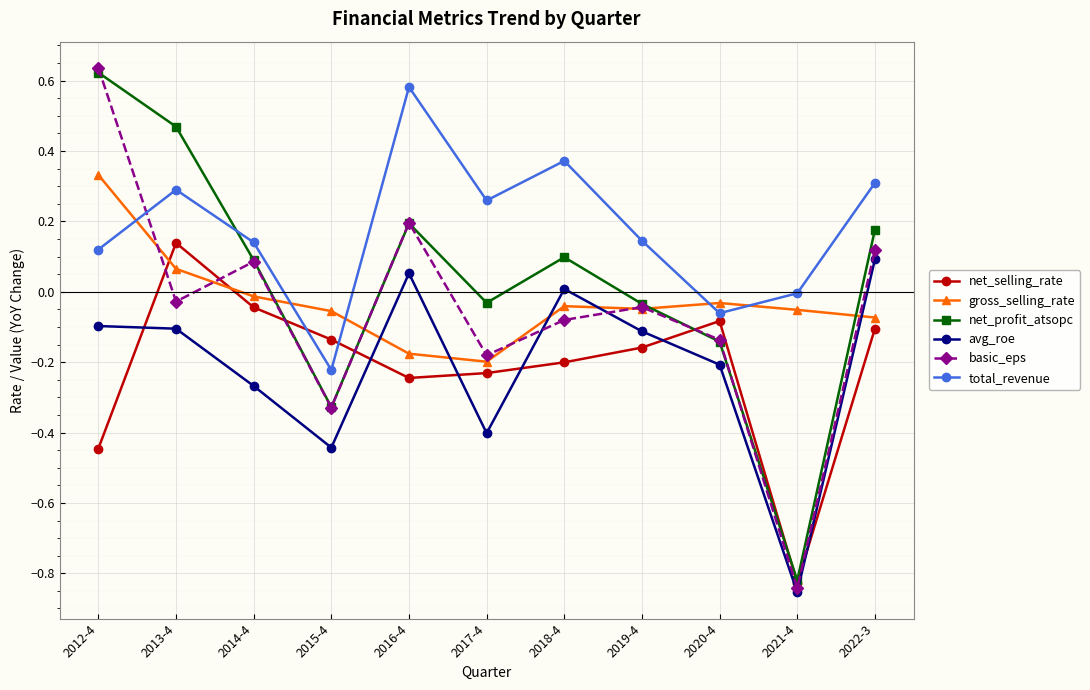

Which label corresponds to the smallest value in the chart?

2021-4